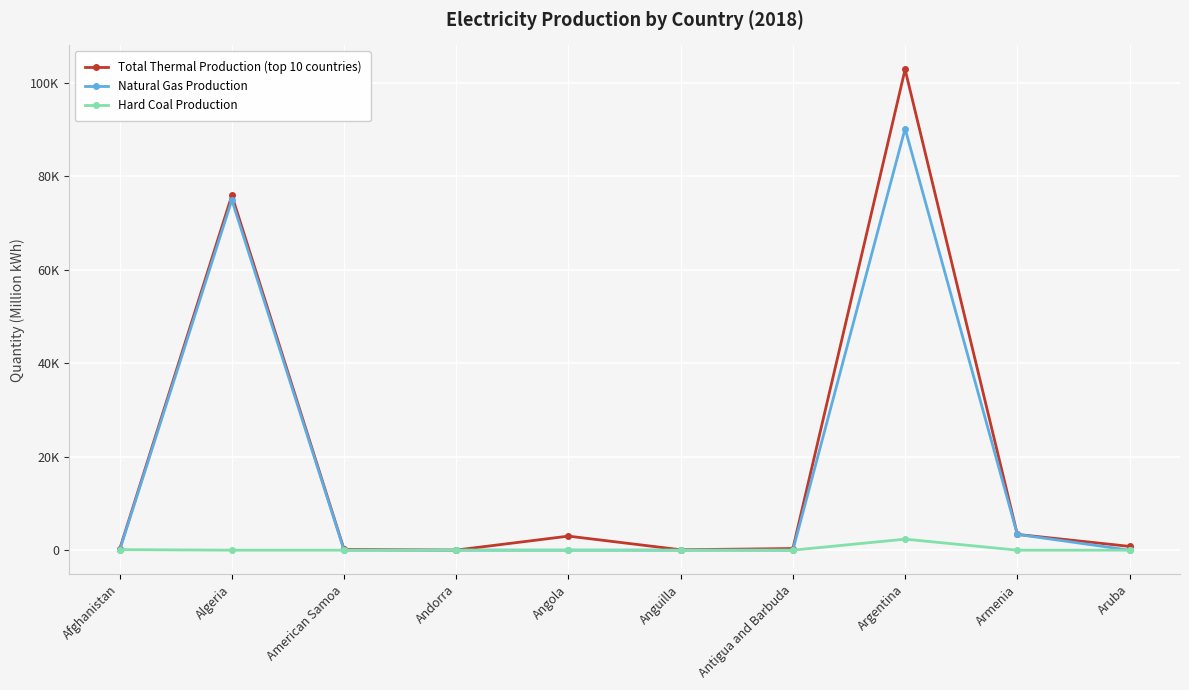

Is this an area chart (filled region under the line)?

No